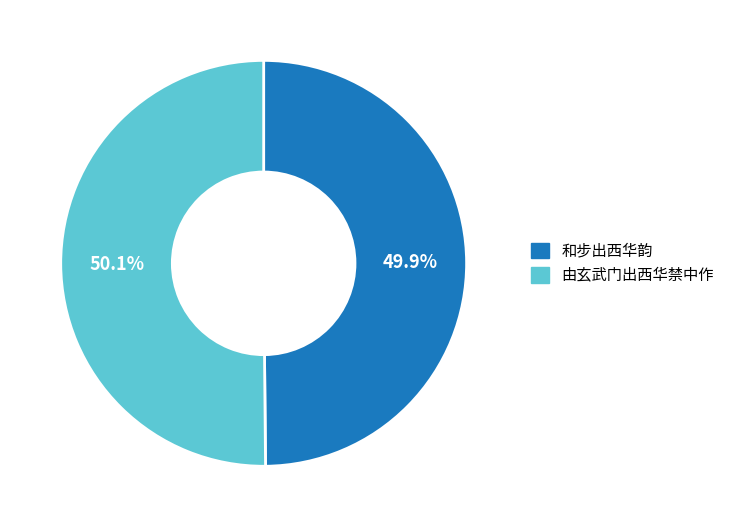

How much of the chart is everything except 和步出西华韵?

50.1%